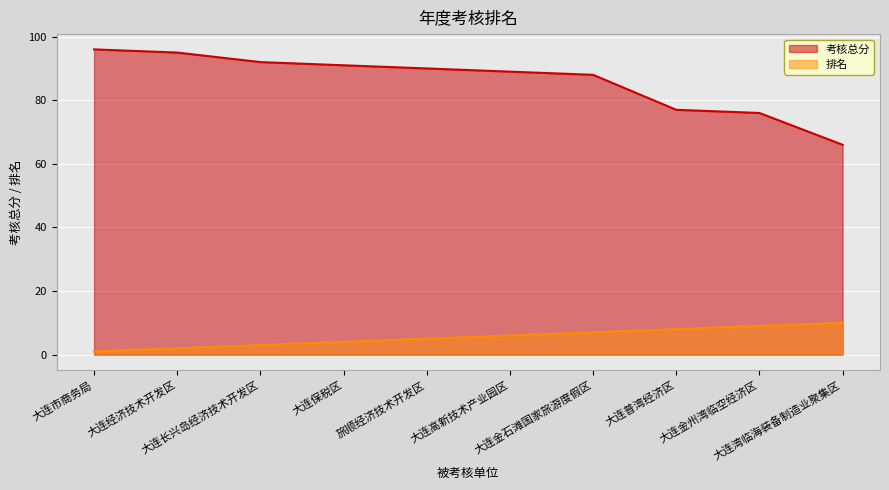

True or false: 排名 has more than 0 interior local peaks.

False